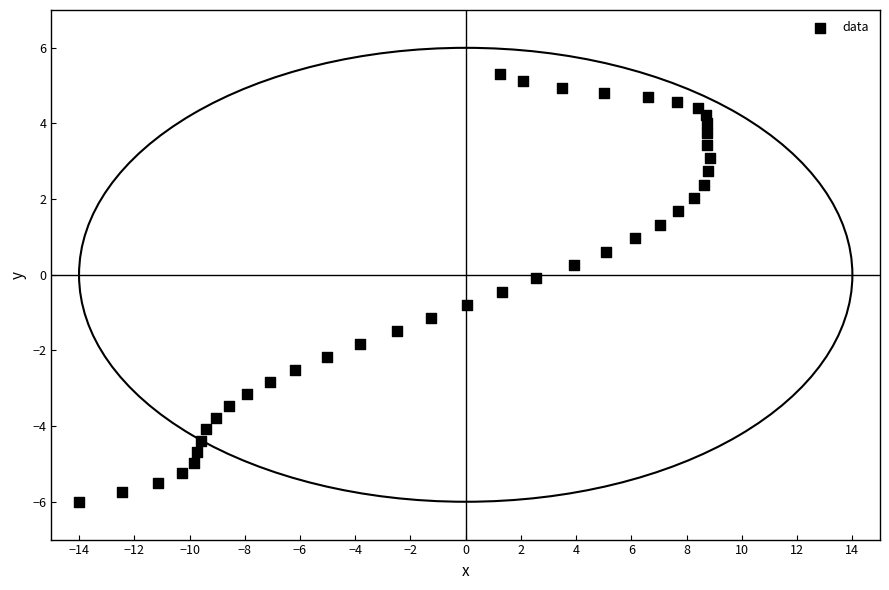

What is the range of X values (max minus min)?

22.8